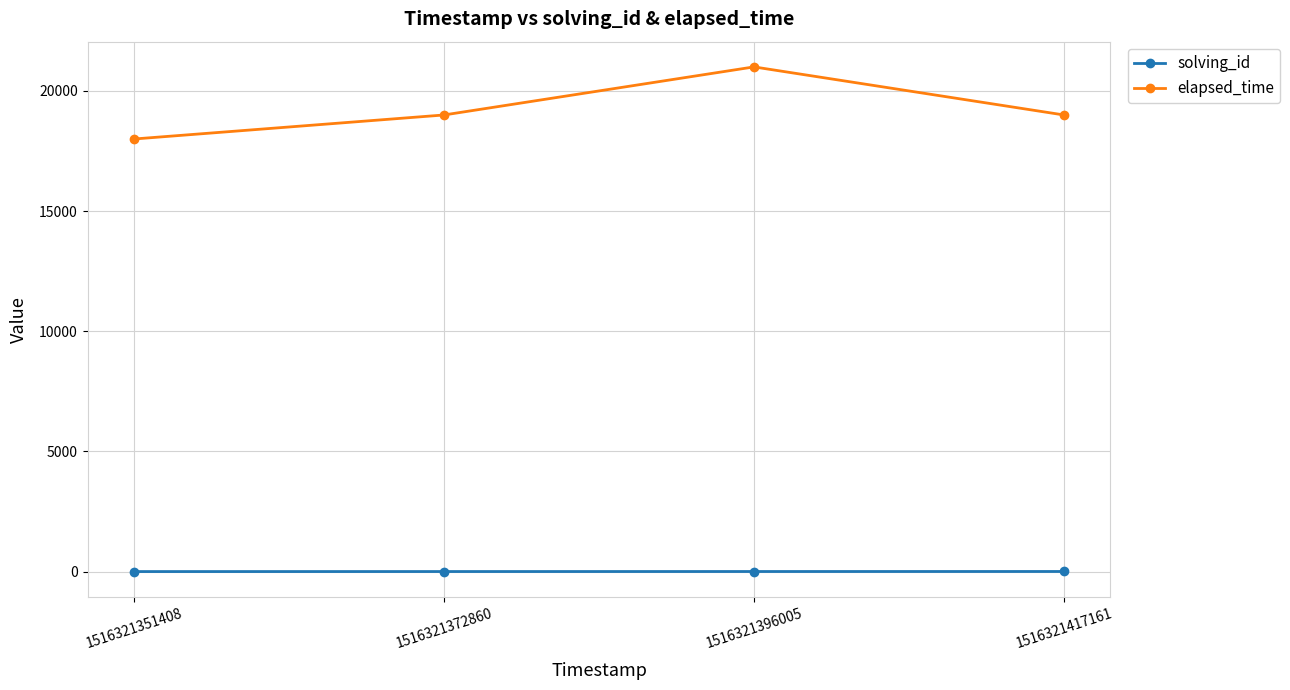

What is the maximum value shown in the chart?

21000